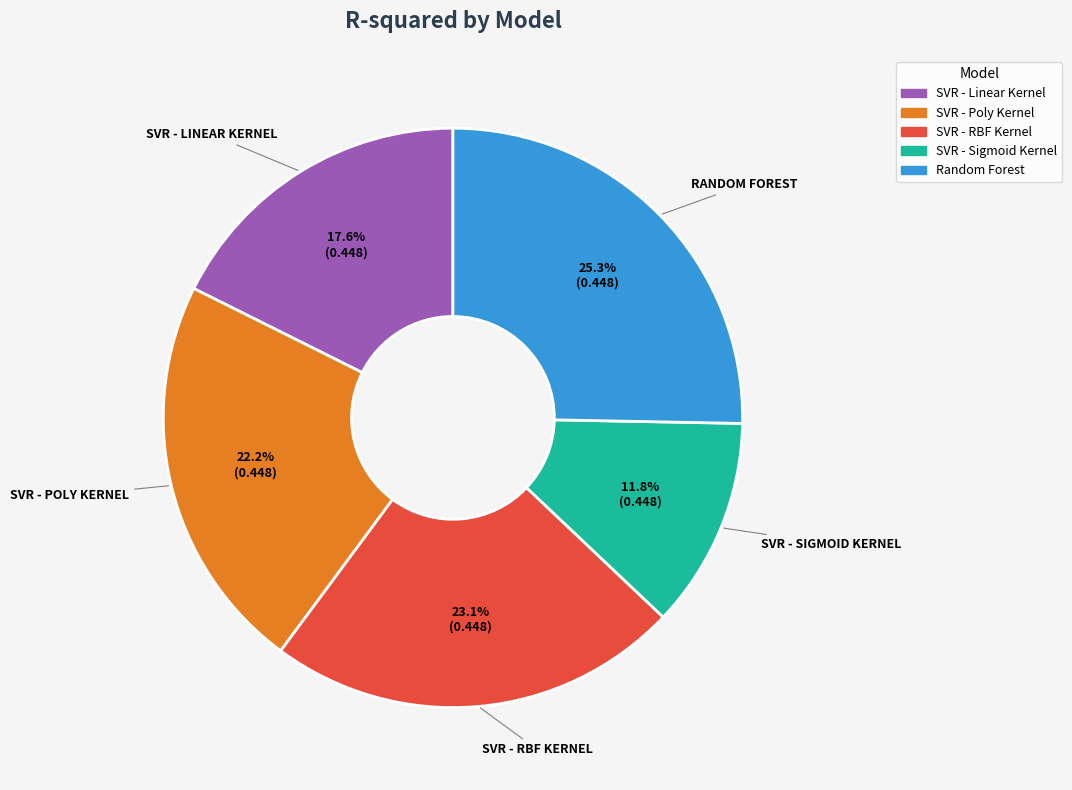

How many slices are in this pie chart?

5